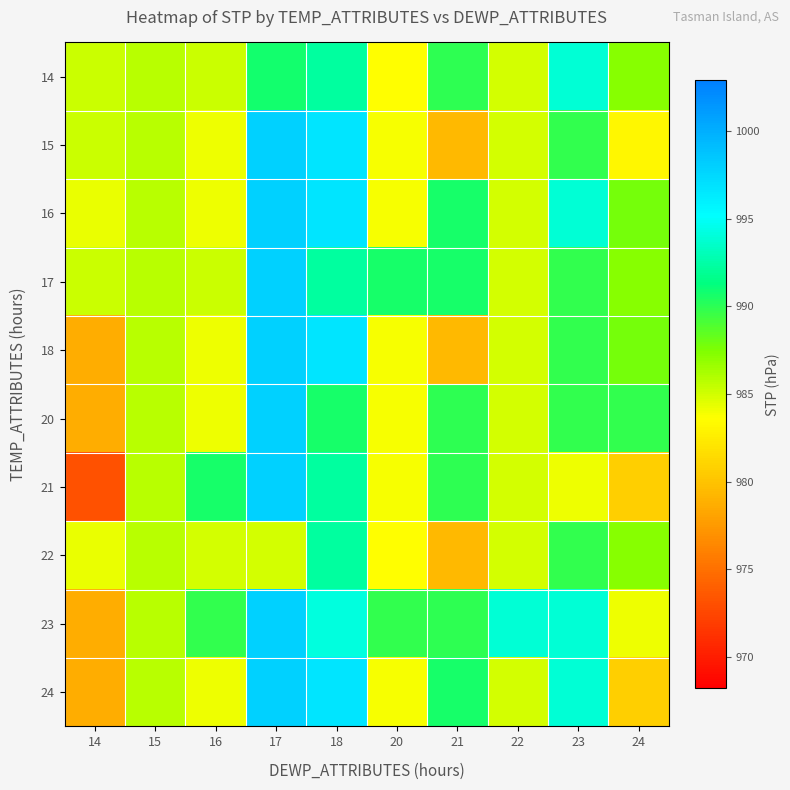

At which category is the sum across all series the highest?

17